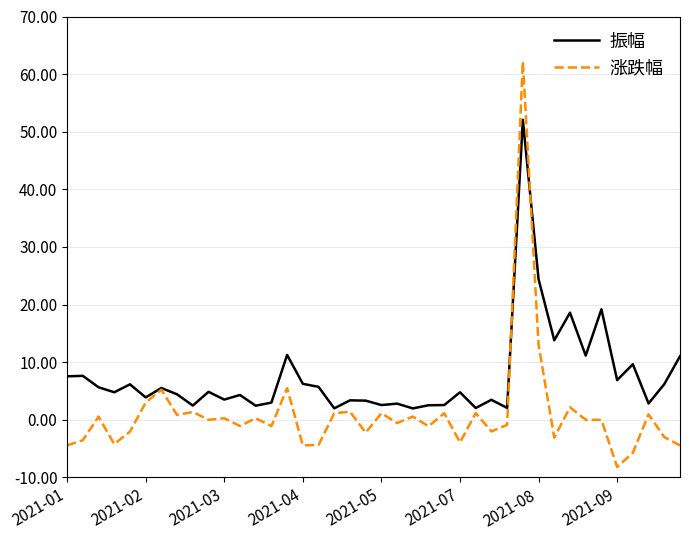

What is the maximum value for 涨跌幅?

62.2